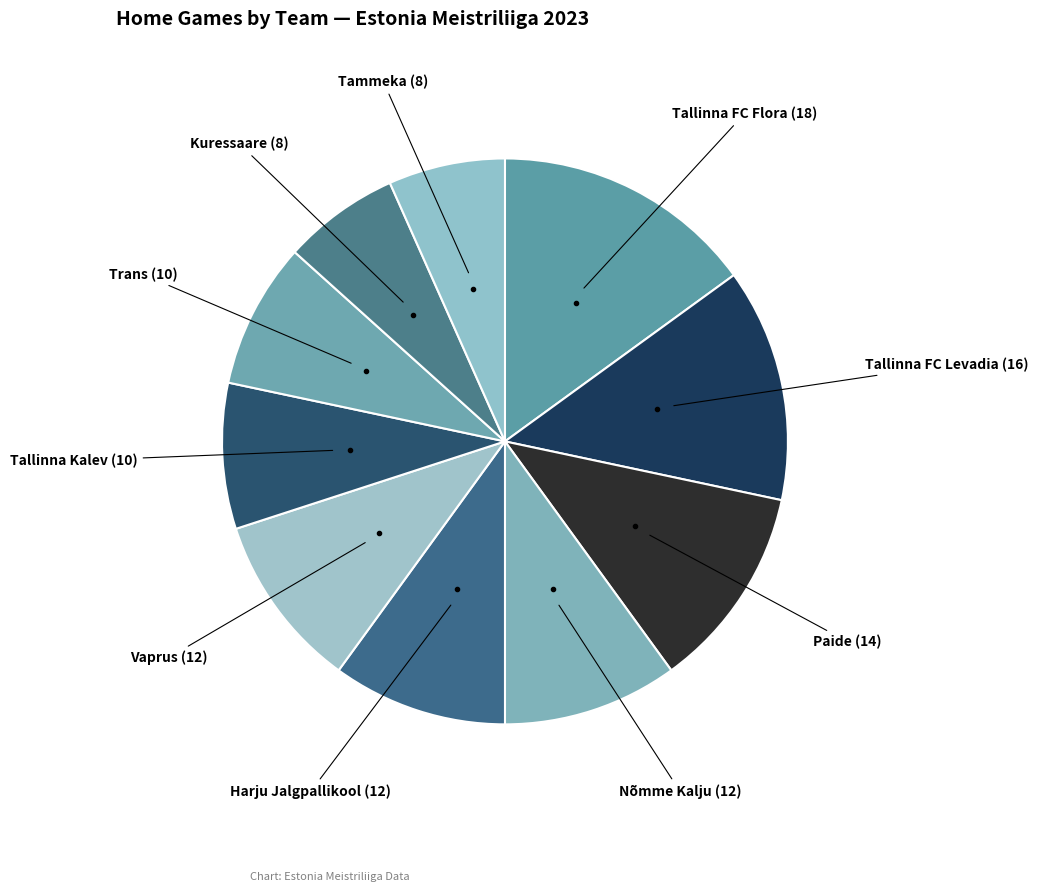

Count the number of slices in the pie.

10